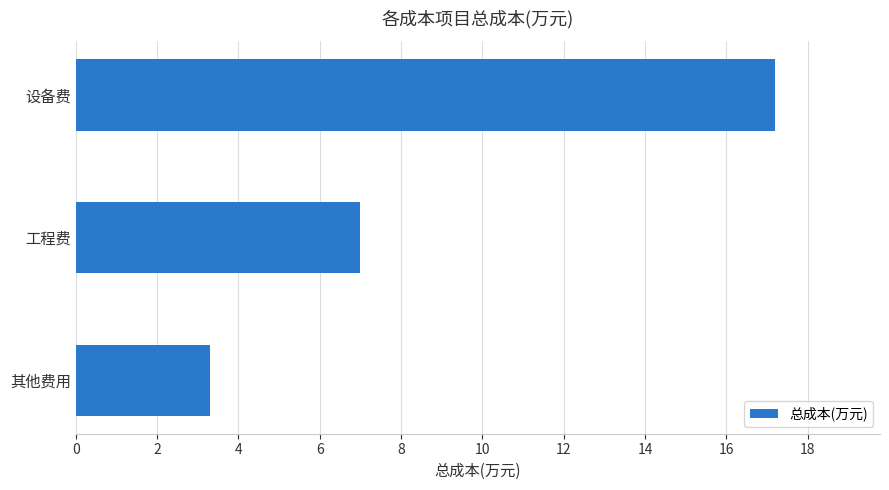

The value at 工程费 is 3.3. True or false?

False